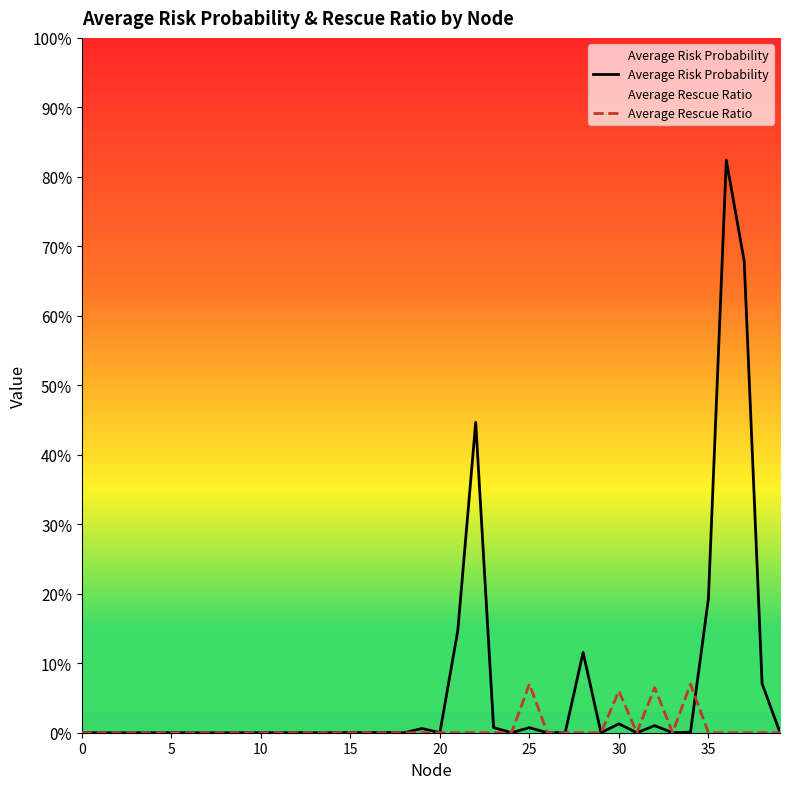

True or false: Average Rescue Ratio and Average Risk Probability cross at least once.

True